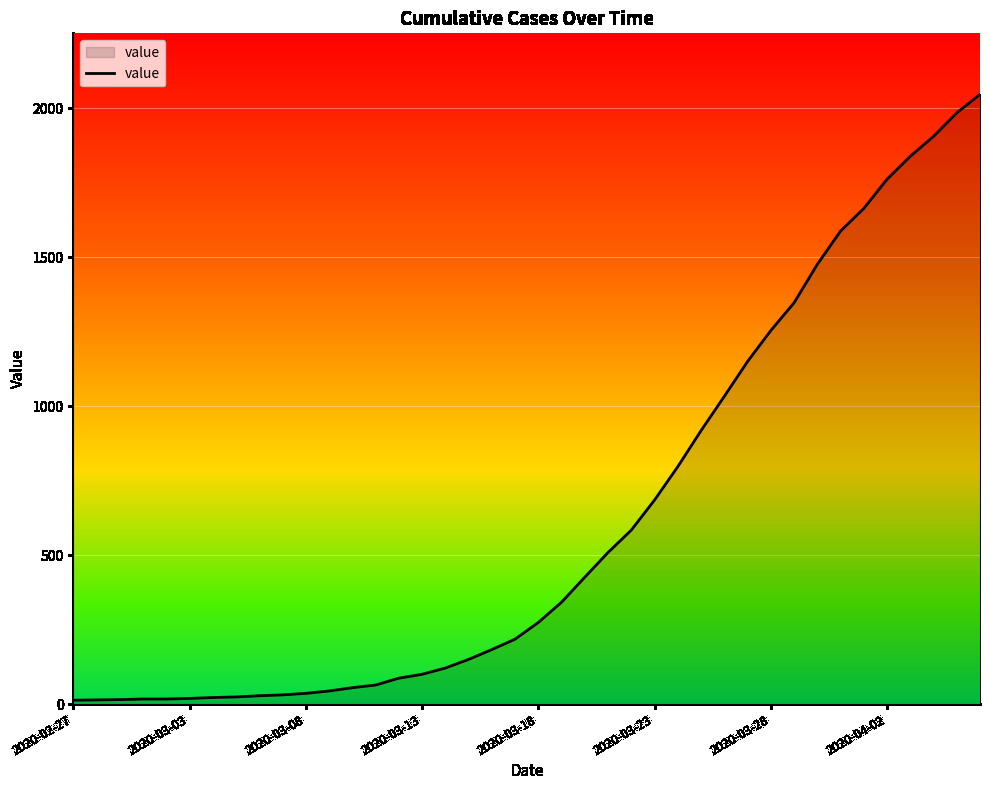

What is the minimum value shown in the chart?

13